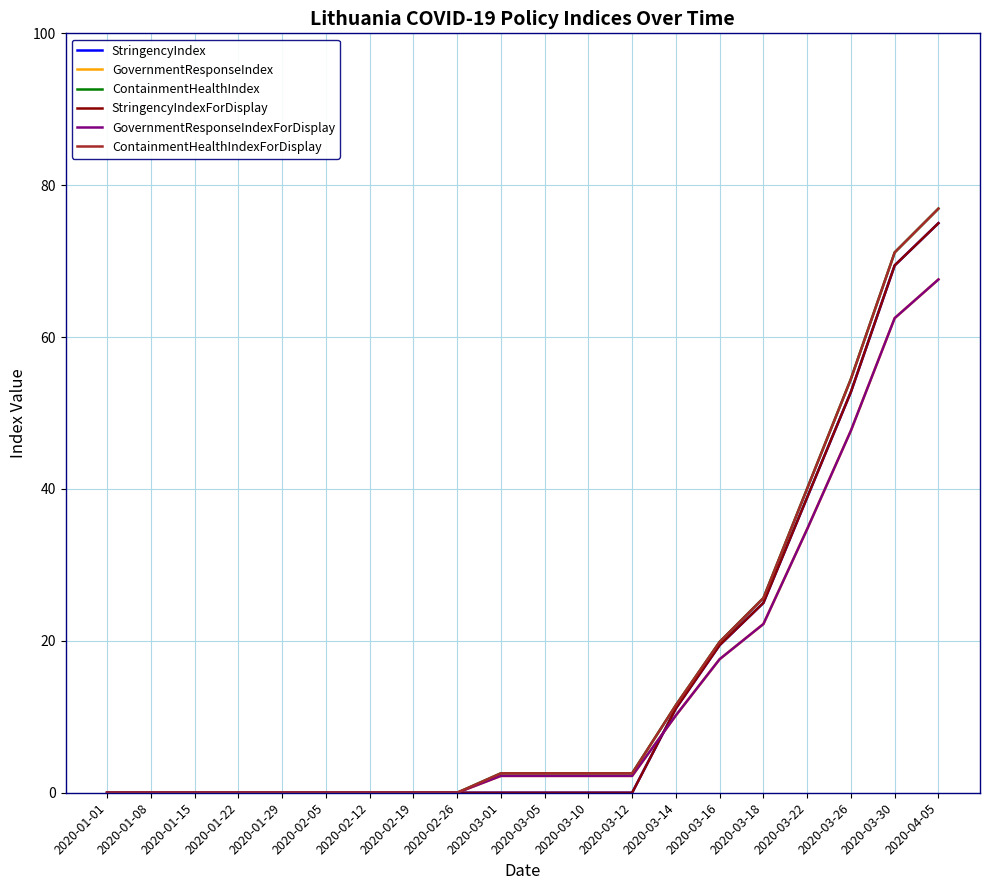

Which series has the largest total across all categories?

ContainmentHealthIndex